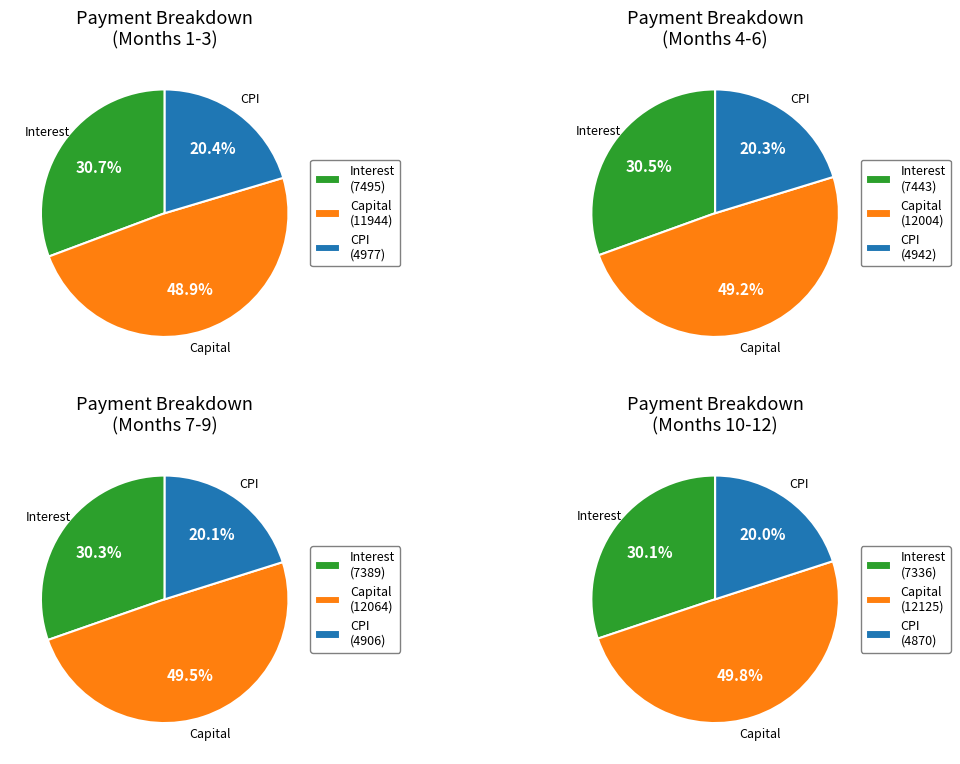

Is it true that Month 2 is 1% of the pie?

False